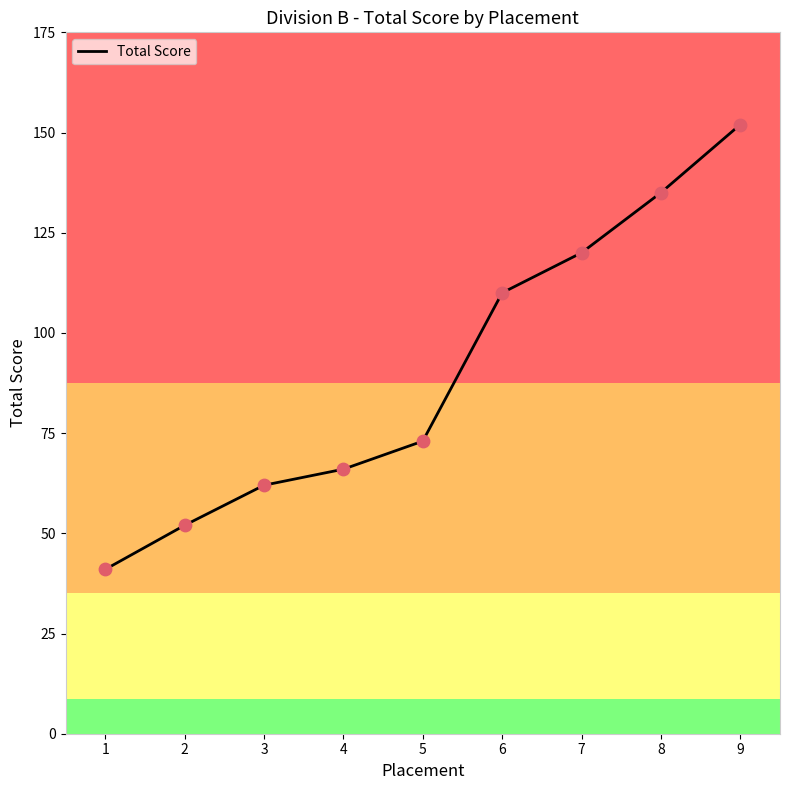

Which has a higher value, 9 or 2?

9